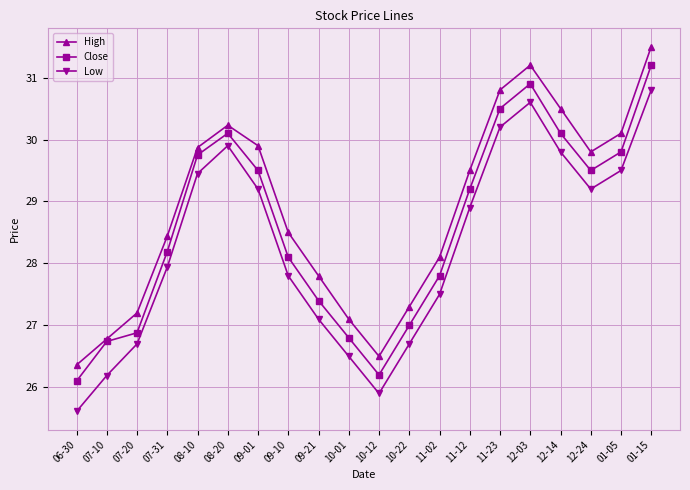

How many interior local peaks does the Close series have?

2